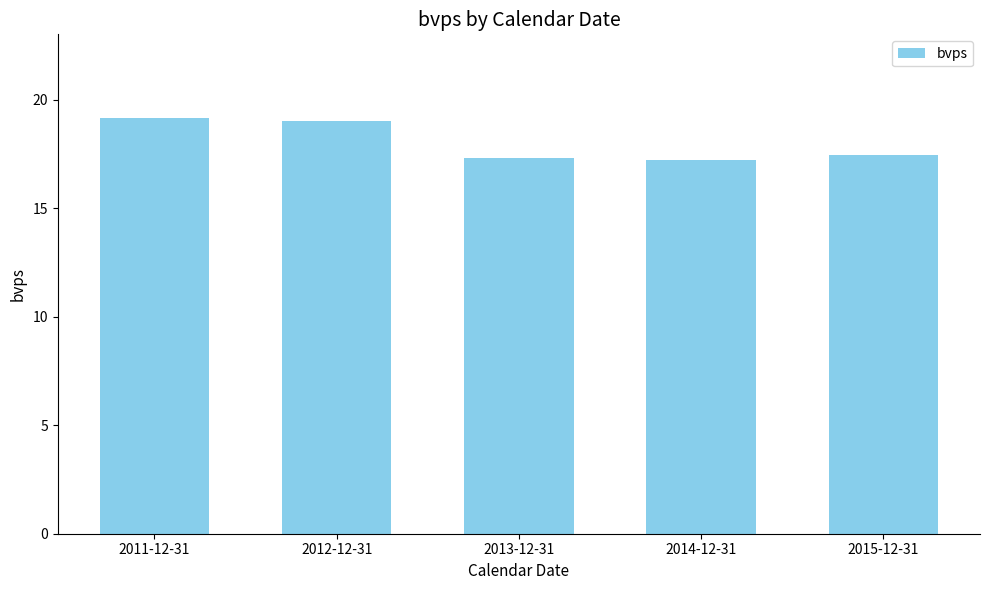

What is the difference between the second highest and second lowest values?

1.7